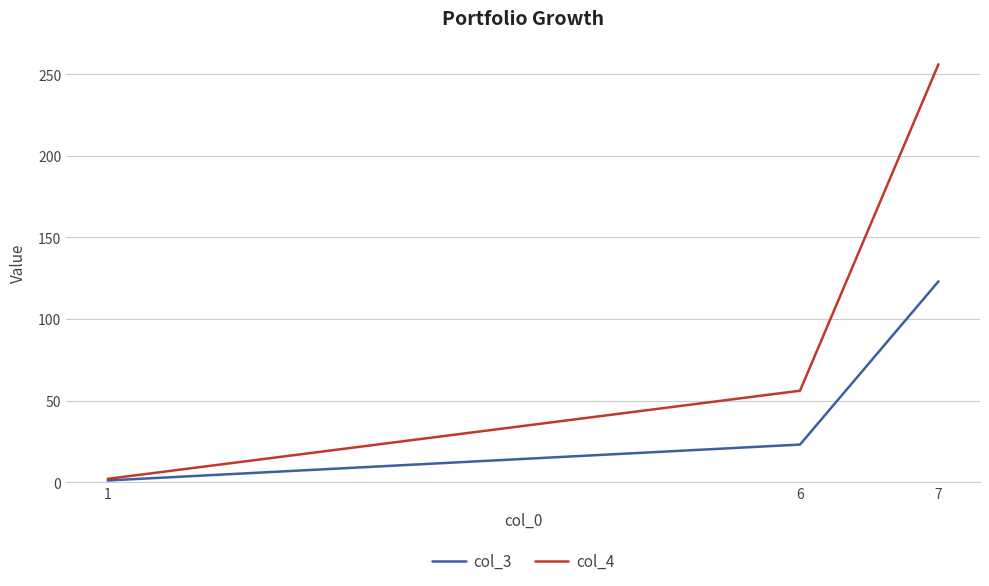

True or false: col_4 has a value of 2 at 1.

True